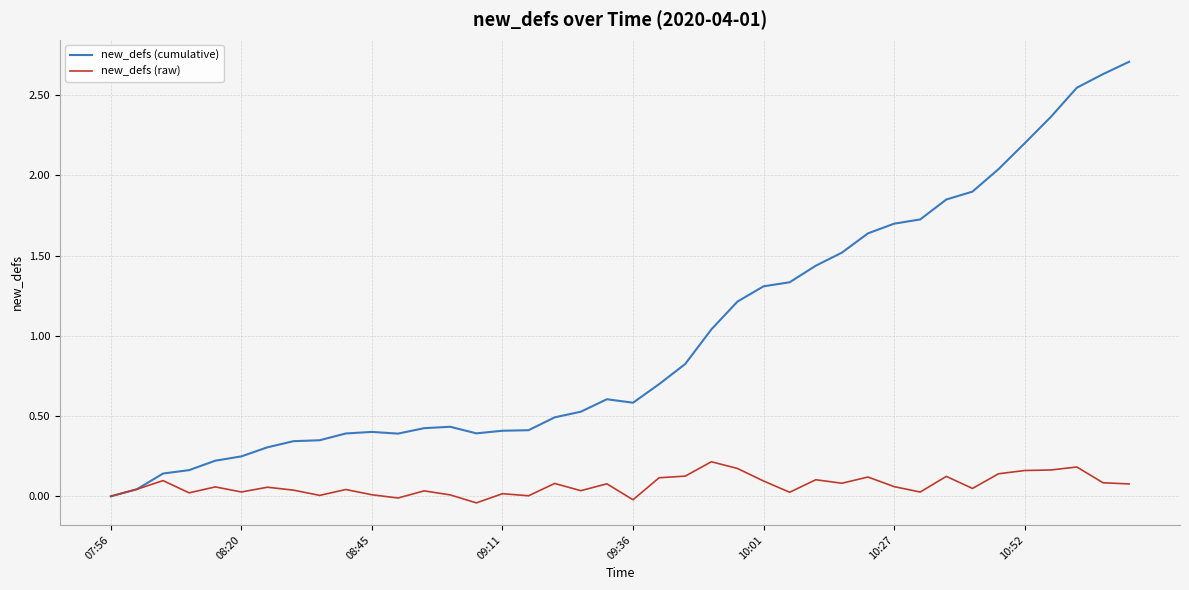

What is the maximum value for new_defs (cumulative)?

2.7